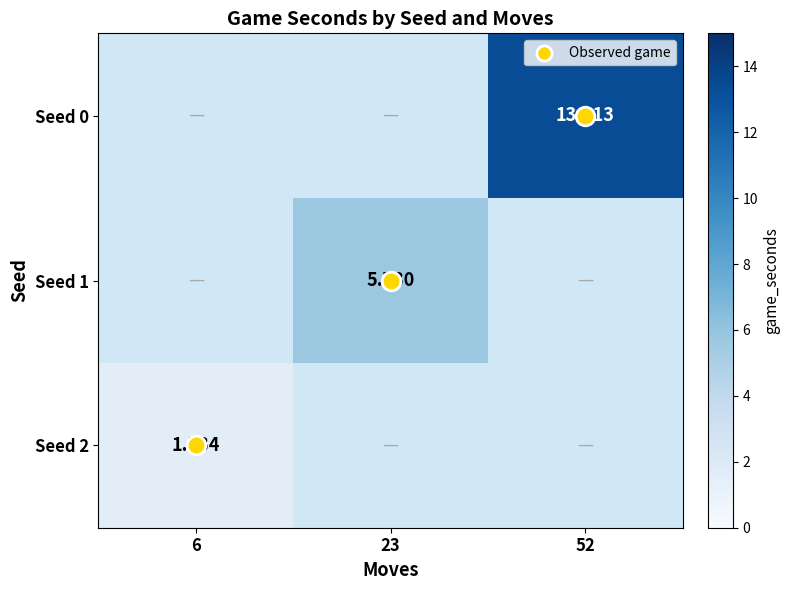

List the series in order of their overall mean, highest first.

Seed 0, Seed 1, Seed 2